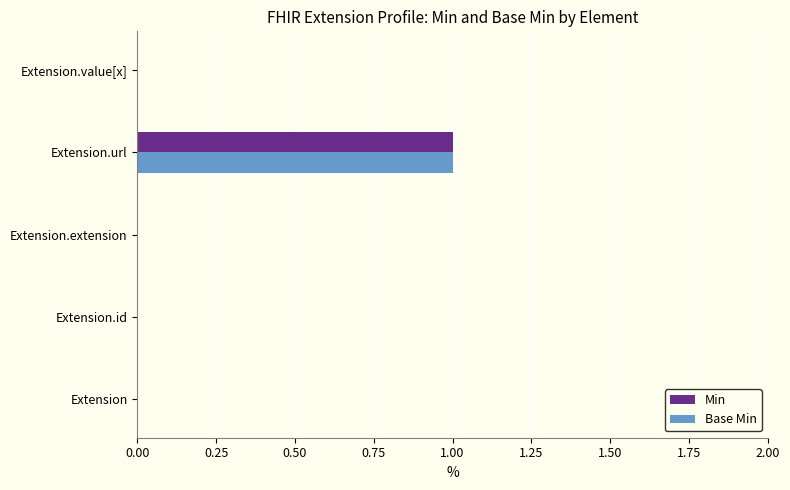

What is the sum of all Base Min values?

1